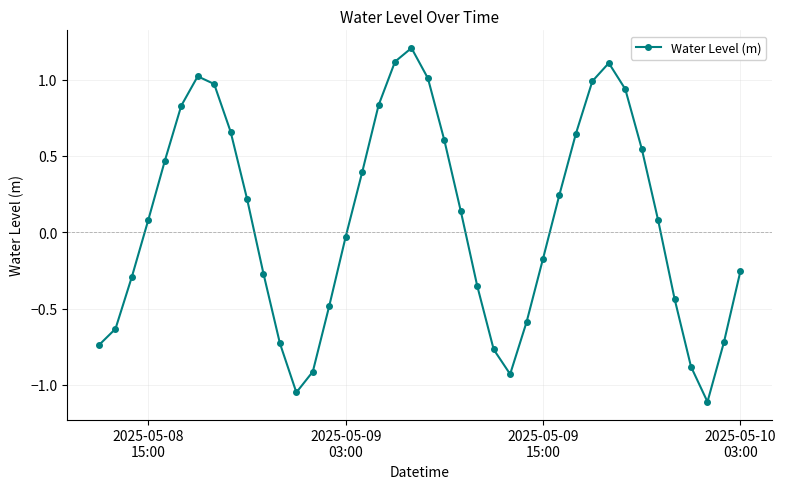

How many points are higher than both their immediate neighbors (excluding endpoints)?

3